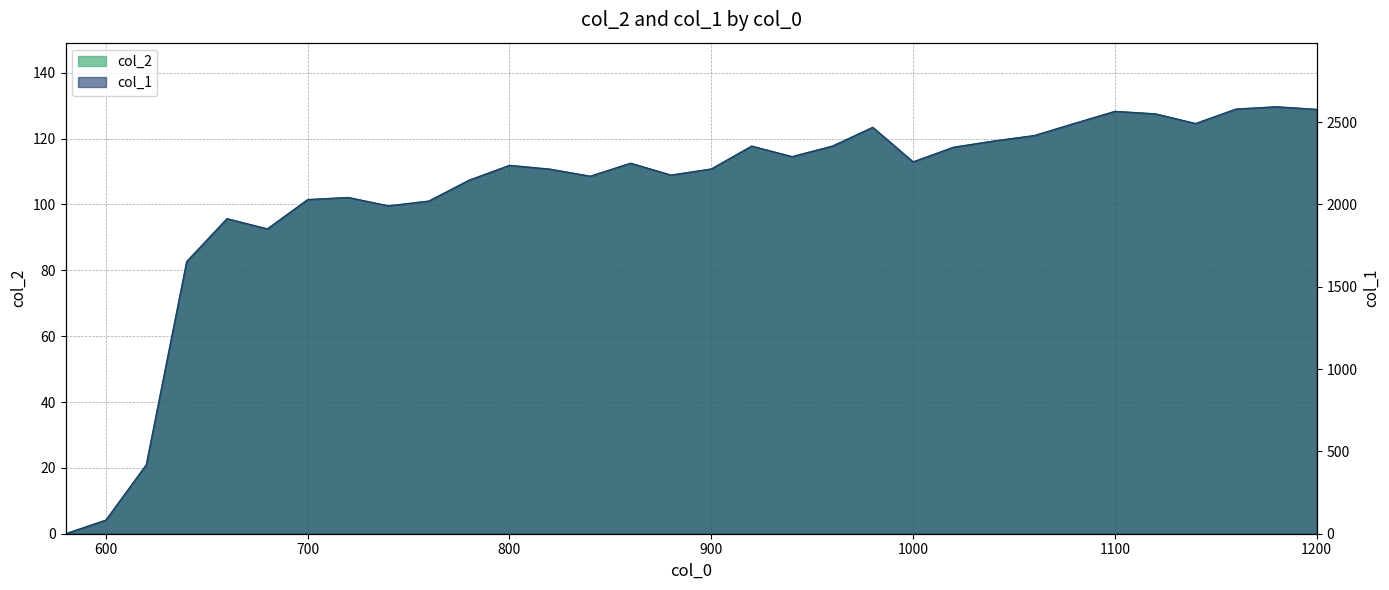

How many values in col_1 are above zero?

31